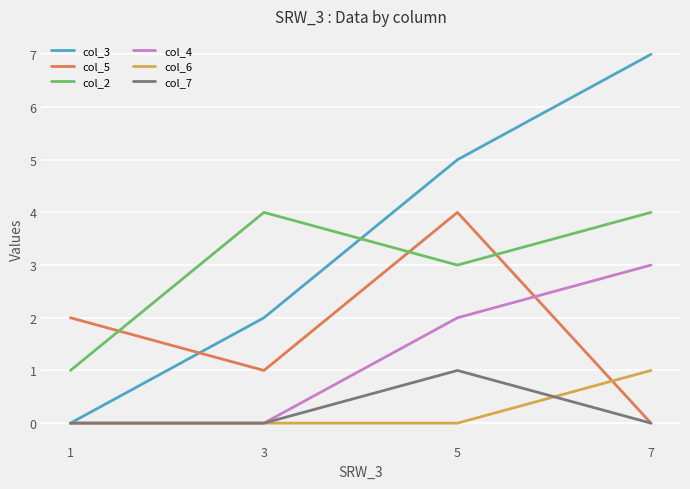

What is the difference between the col_5 values at 5 and 1?

2